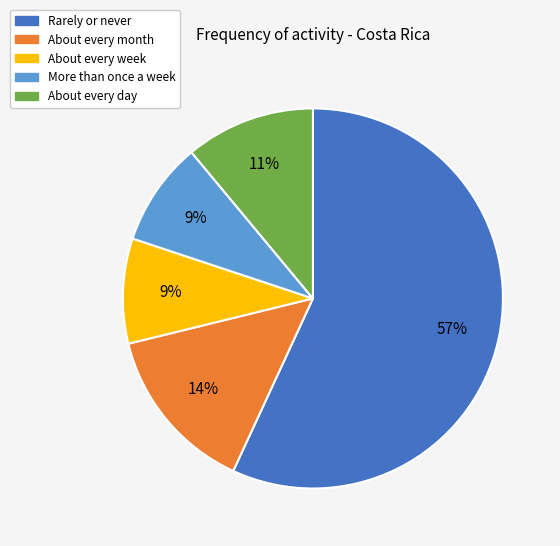

Between More than once a week and Rarely or never, which is larger?

Rarely or never